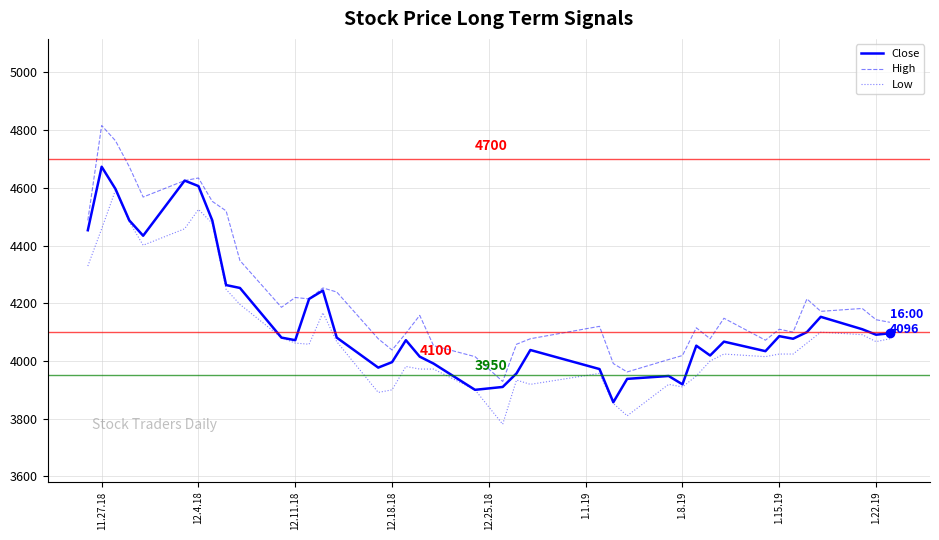

Which series has the largest total across all categories?

High